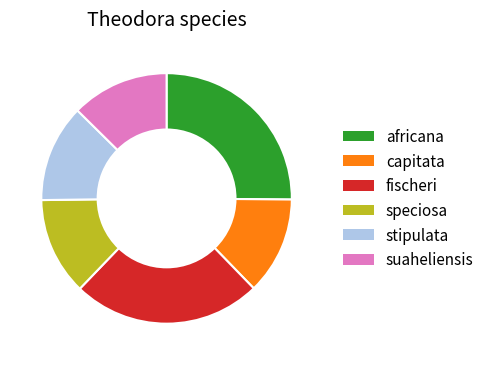

Which slice is the largest?

africana